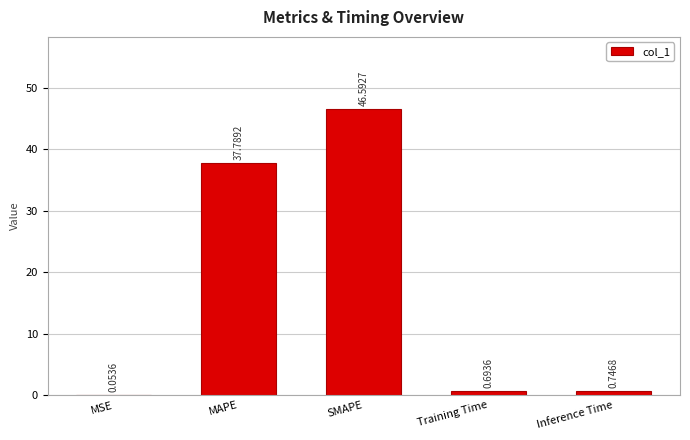

Which has a higher value, SMAPE or Inference Time?

SMAPE